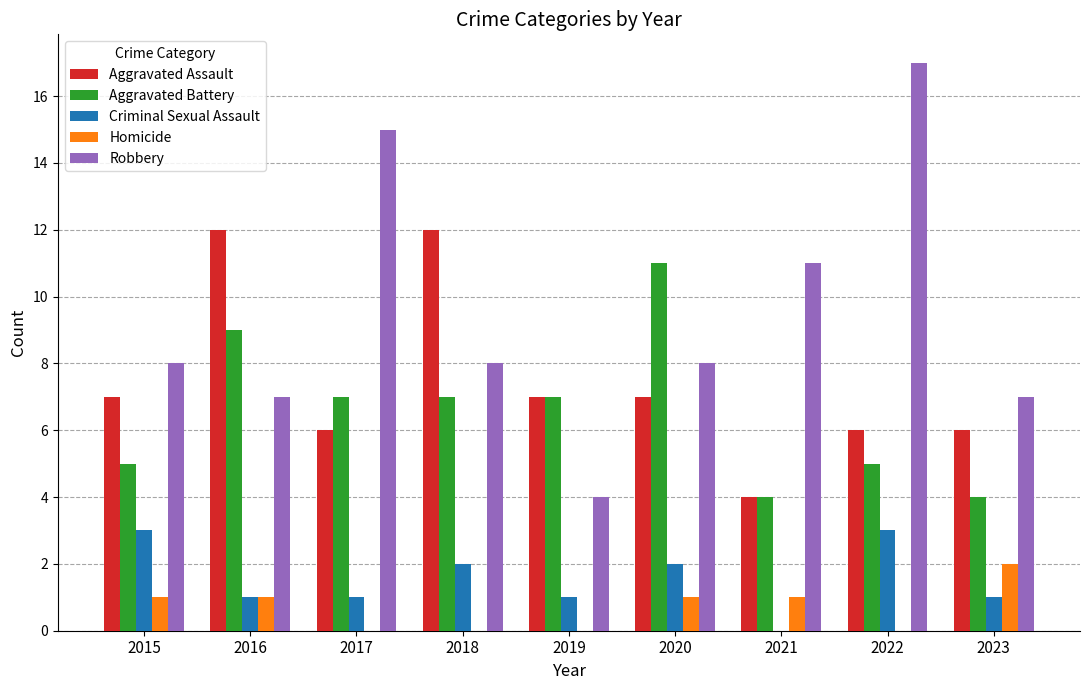

How many values in Criminal Sexual Assault are above zero?

8